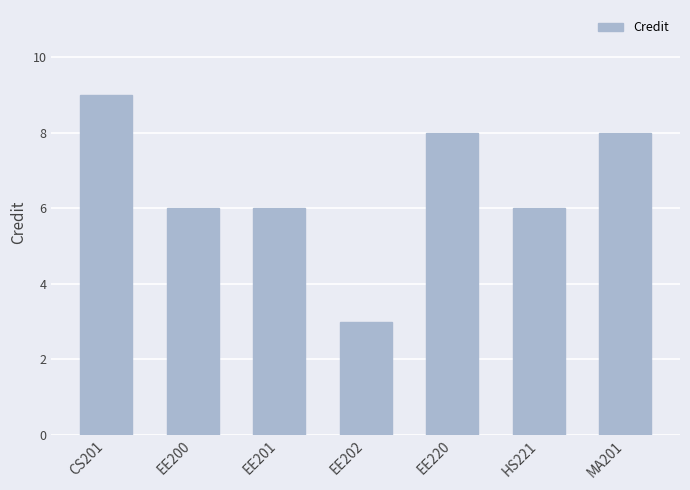

Between CS201 and EE202, which is larger?

CS201